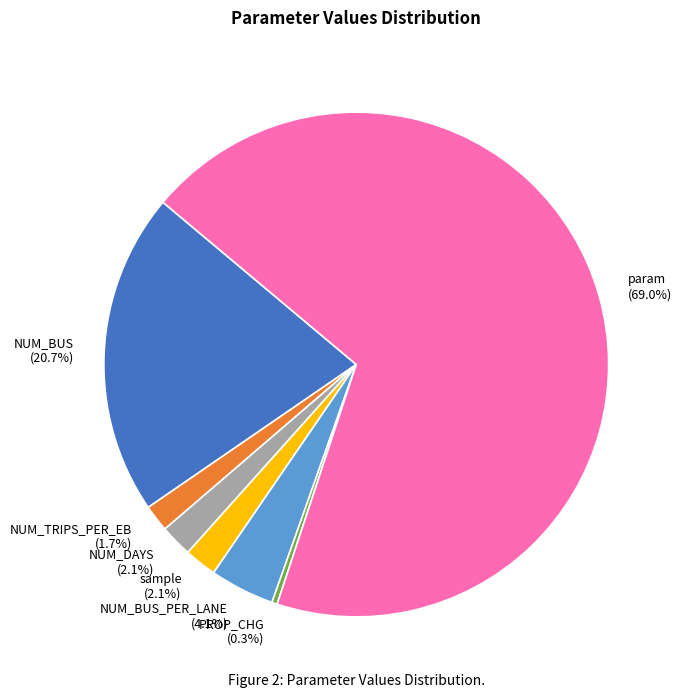

To the nearest percent, what is the difference between the NUM_BUS and NUM_DAYS slice percentages?

19%